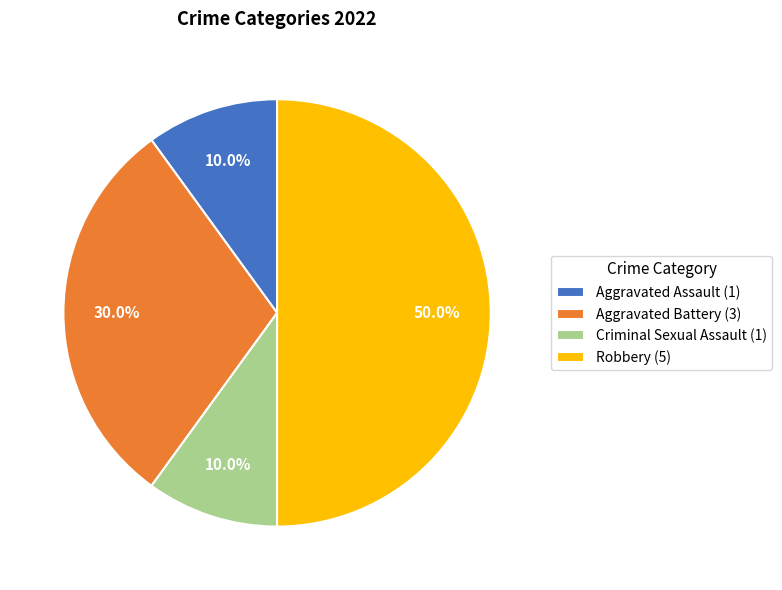

What is the largest slice in the pie chart?

Robbery